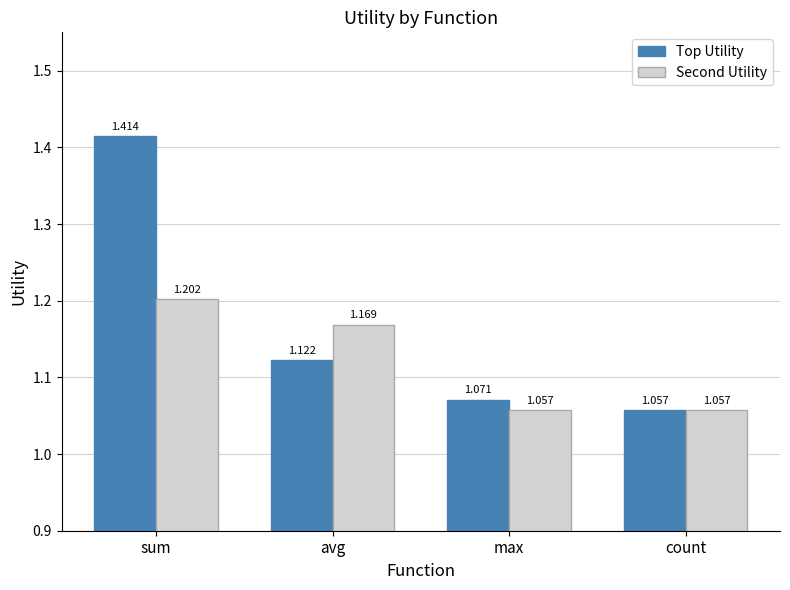

At which category is the sum across all series the highest?

sum